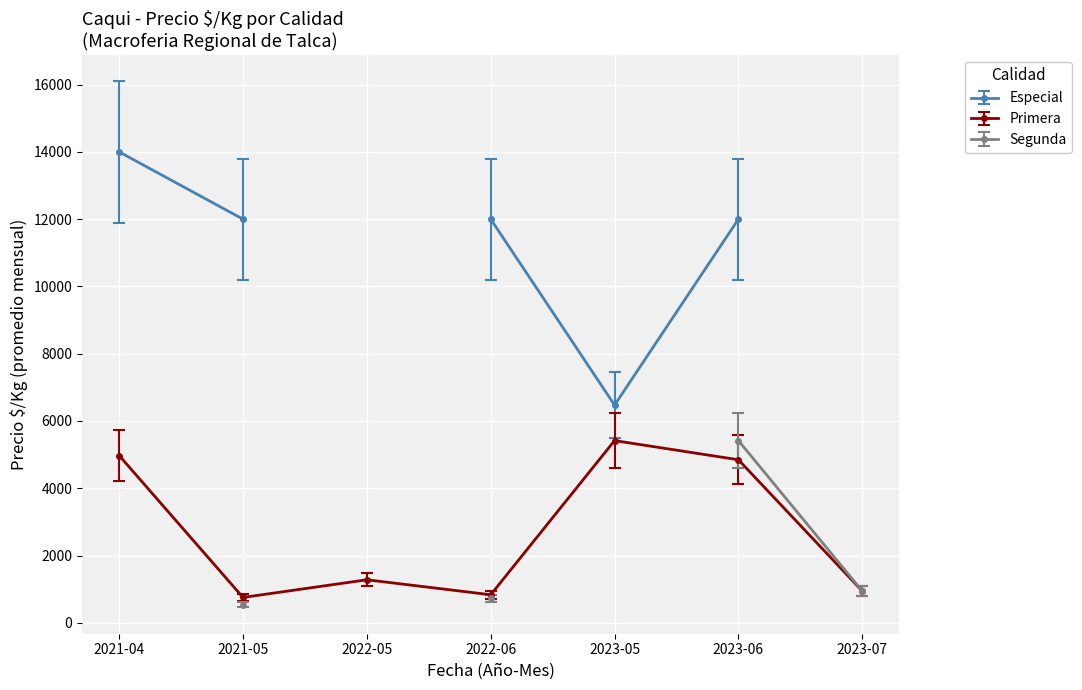

Is it true that Especial equals 12000 at 2021-05?

True